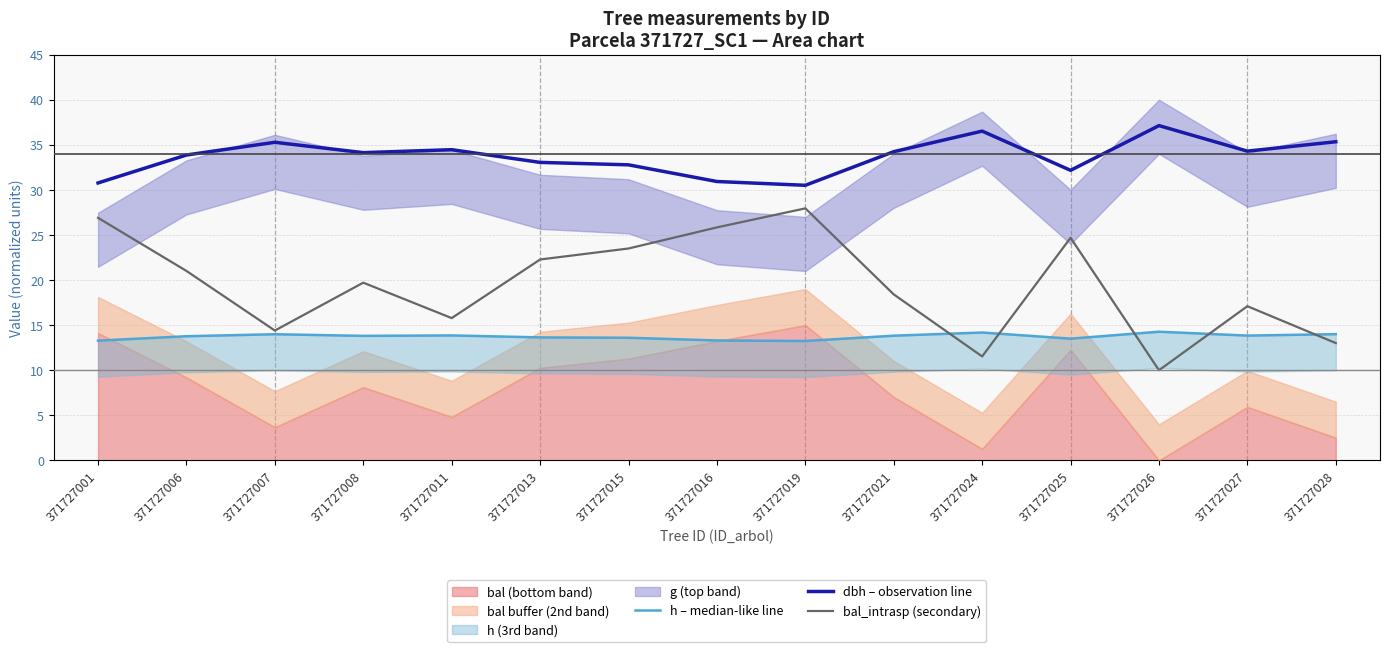

How many interior local peaks does the bal_intrasp (secondary) series have?

4